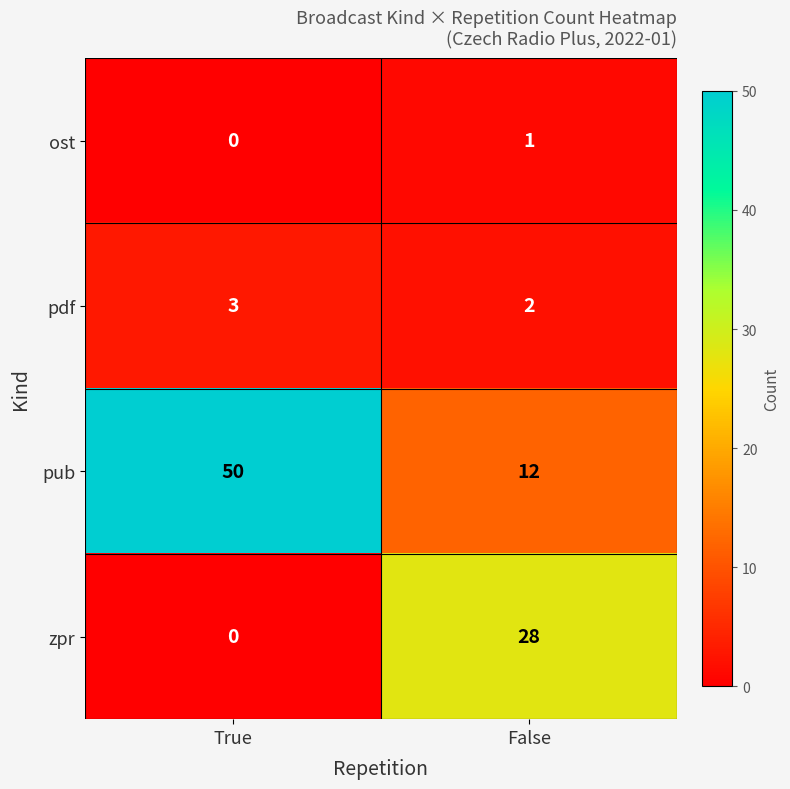

At which category is the sum across all series the highest?

True